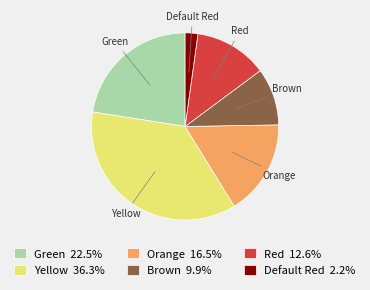

Which slice is the largest?

Yellow